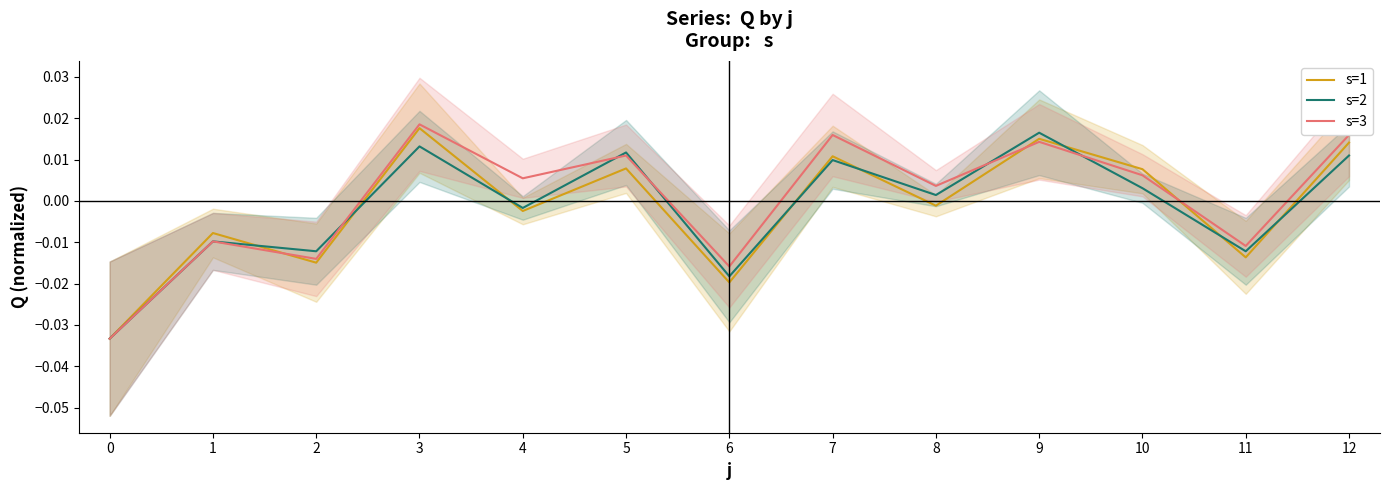

Which series ends up on top after the final intersection of s=3 and s=1?

s=3